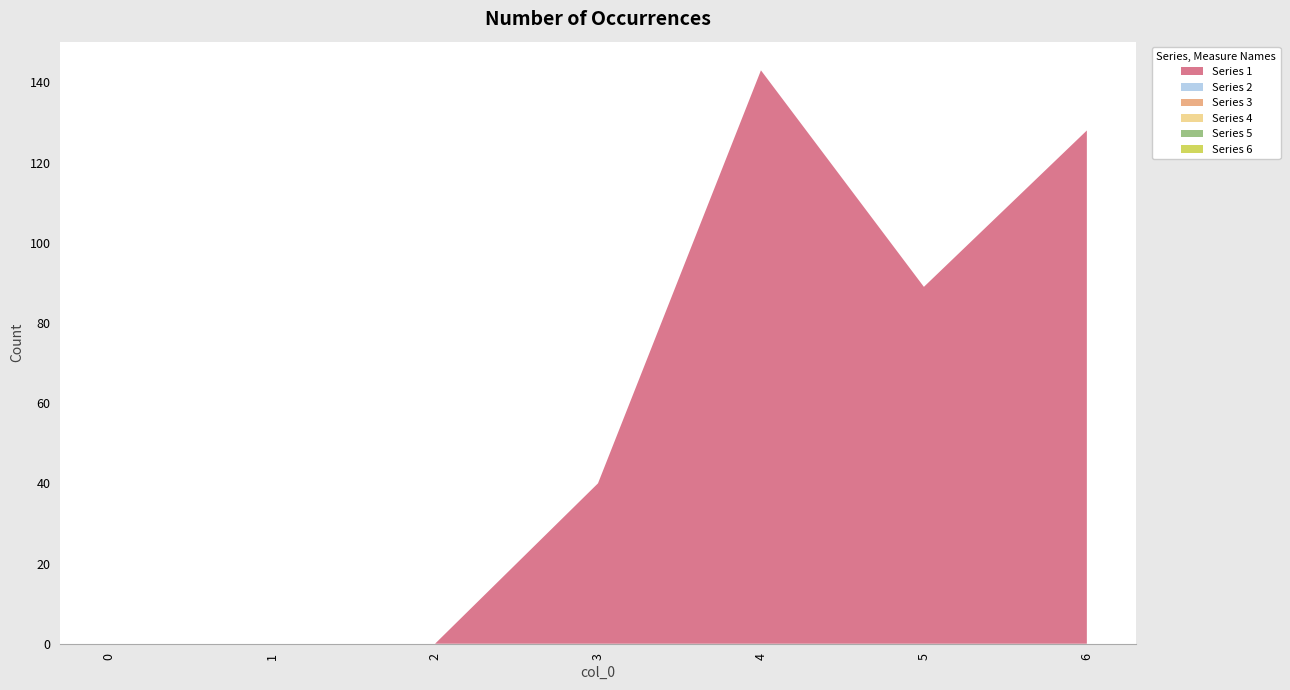

Reading left to right, list all the values displayed in this chart.

Series 1: 0	0	0	40	143	89	128
Series 2: 0	0	0	0	0	0	0
Series 3: 0	0	0	0	0	0	0
Series 4: 0	0	0	0	0	0	0
Series 5: 0	0	0	0	0	0	0
Series 6: 0	0	0	0	0	0	0